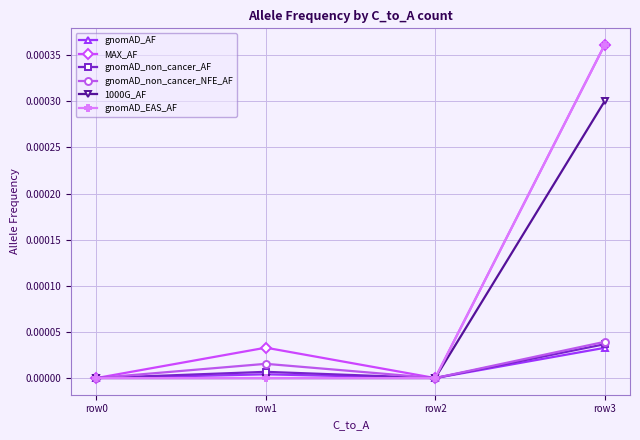

Is the value of gnomAD_non_cancer_AF at row3 greater than the value of MAX_AF at row0?

Yes